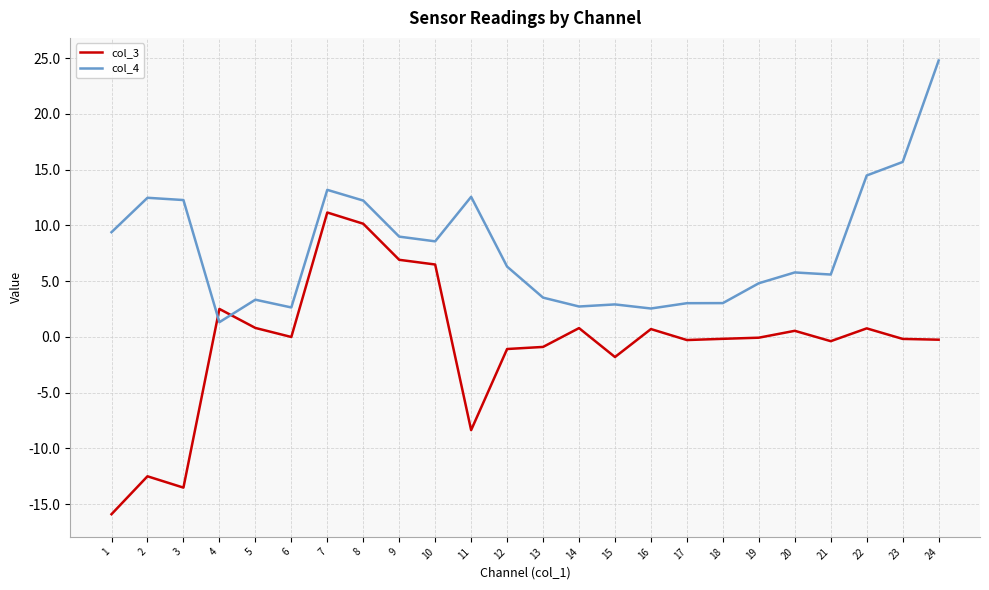

List the series in order of their overall mean, lowest first.

col_3, col_4